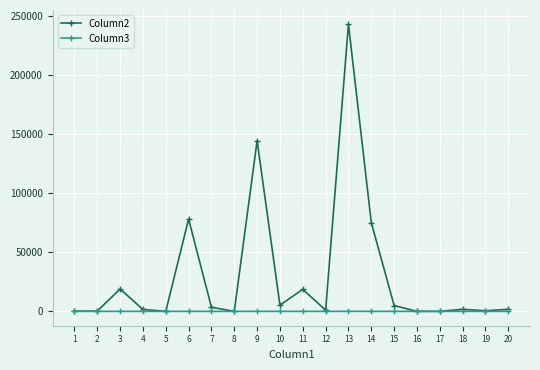

True or false: Column3 has a value of 0.6 at 7.

True